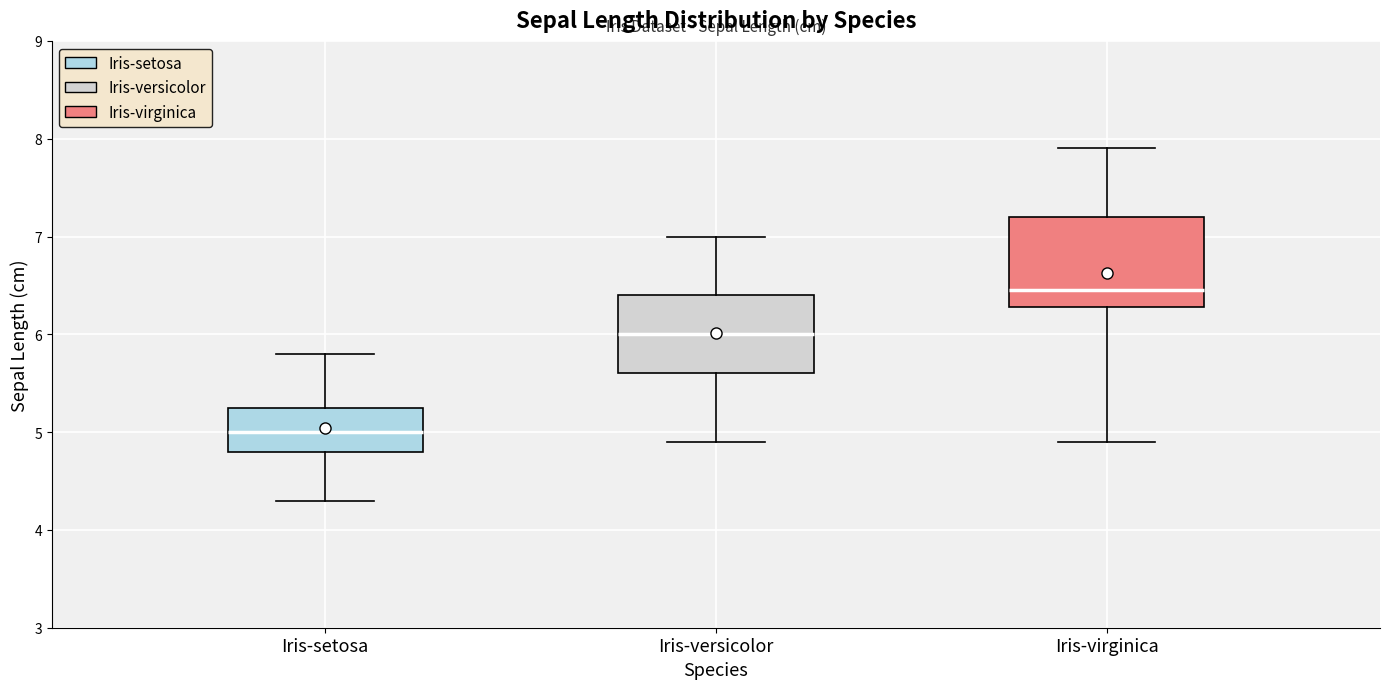

Comparing the boxes themselves (not the whiskers), which one is the tallest?

Iris-virginica